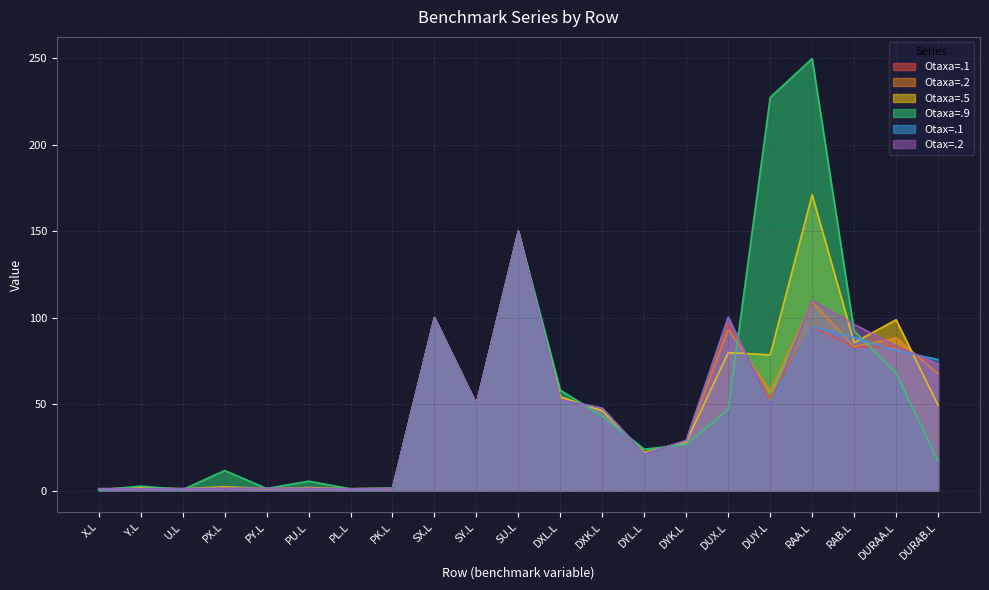

Is the value of Otaxa=.2 at RAA.L greater than the value of Otaxa=.1 at DYL.L?

Yes